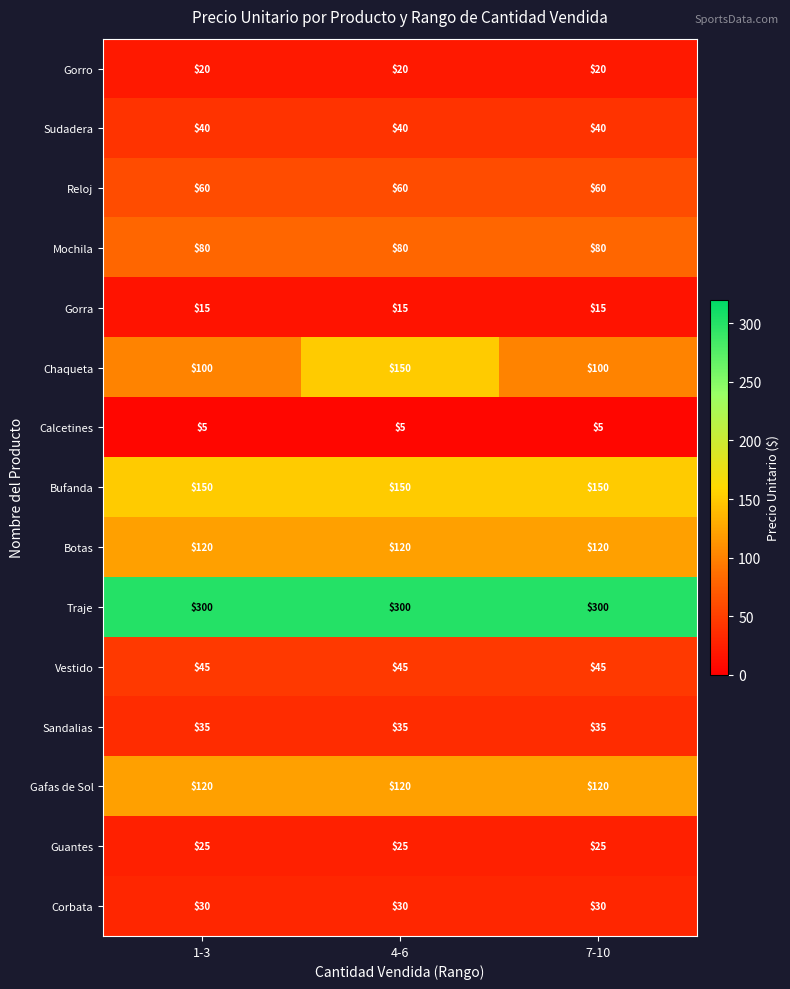

The value of Sandalias at 4-6 is 35. True or false?

True